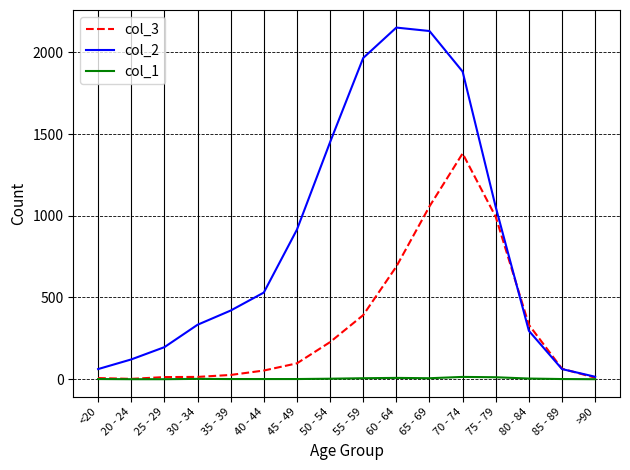

List the series in order of their overall mean, lowest first.

col_1, col_3, col_2